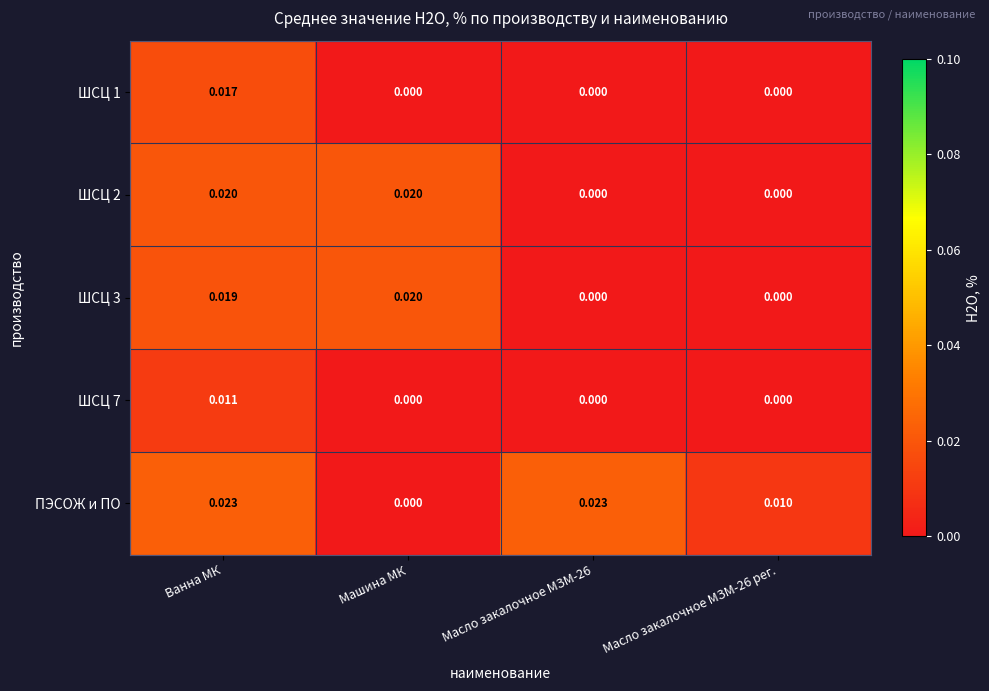

Which series changed the most between Масло закалочное МЗМ-26 and Масло закалочное МЗМ-26 рег.?

ПЭСОЖ и ПО